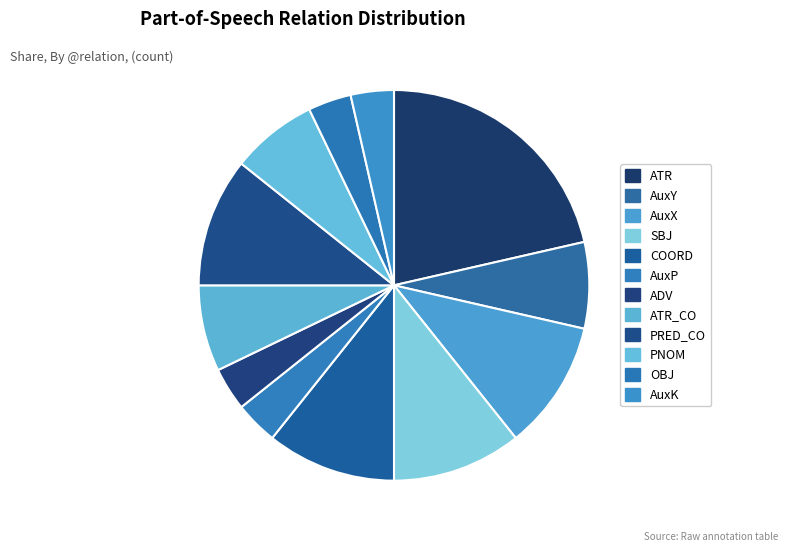

Is there any slice that represents more than half of the pie?

No